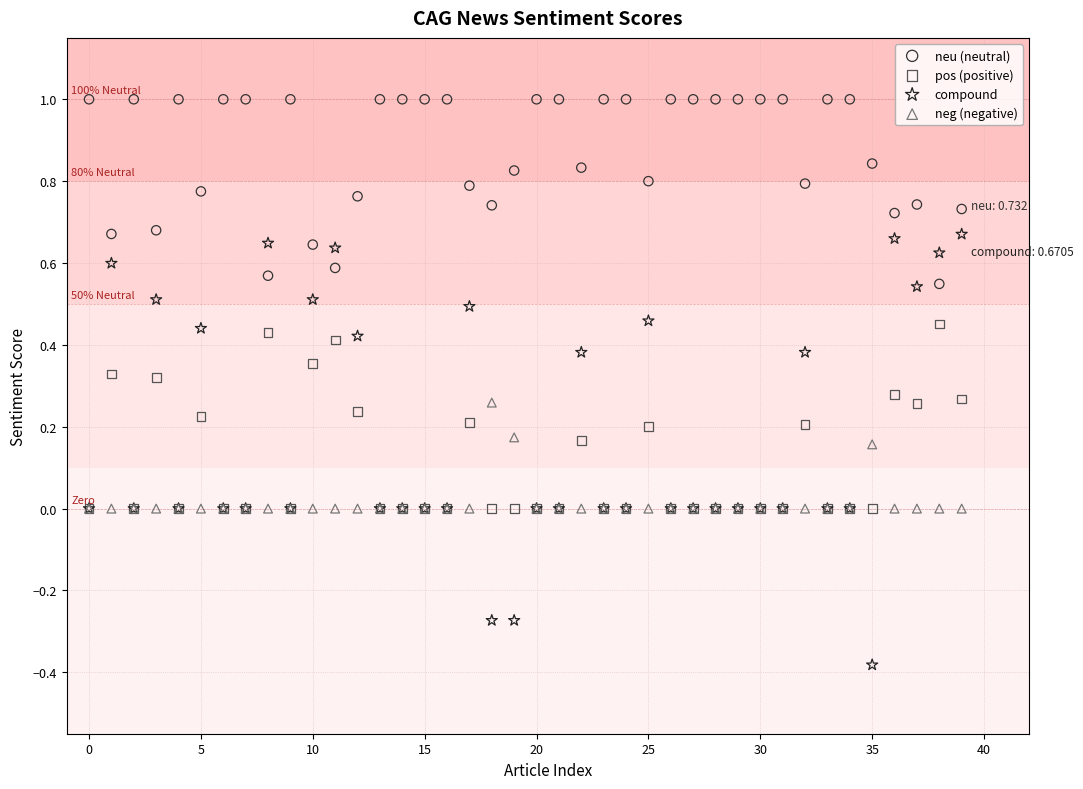

Which series contains the highest Y value?

neu (neutral)